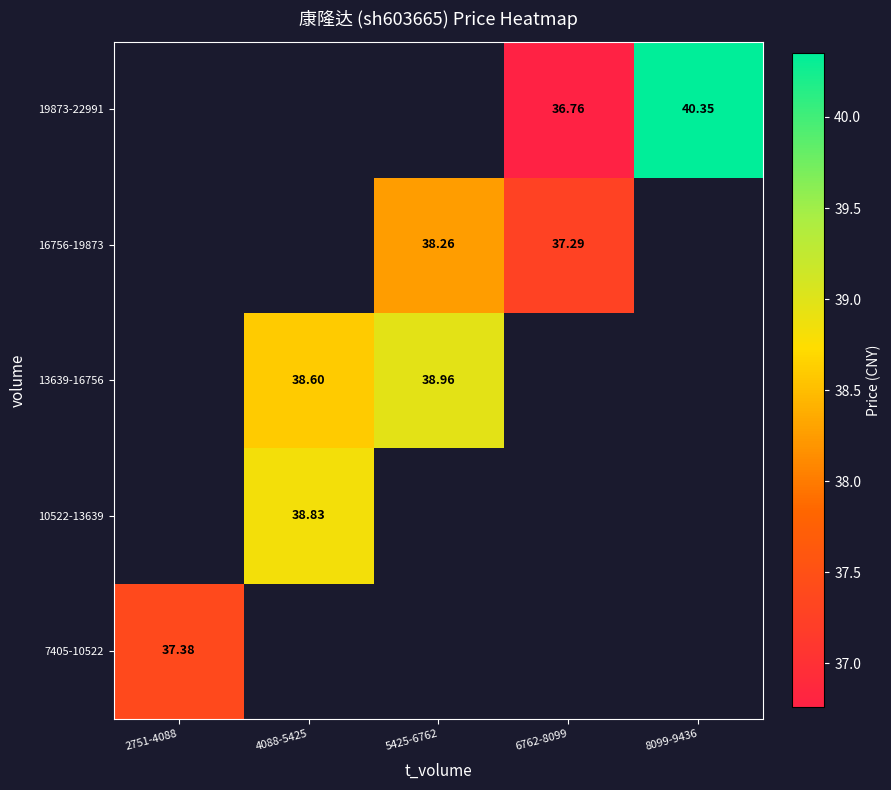

What is the minimum value shown in the chart?

36.8